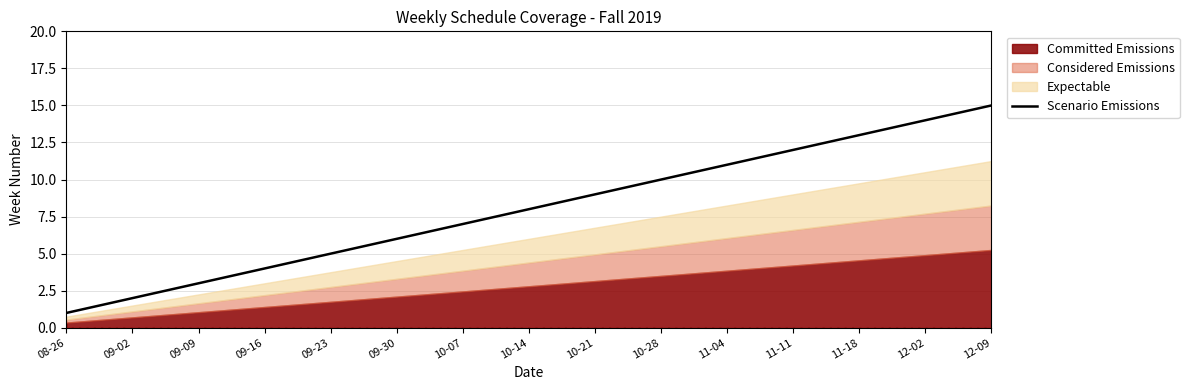

Is it true that Scenario Emissions equals 4 at 10-21?

False